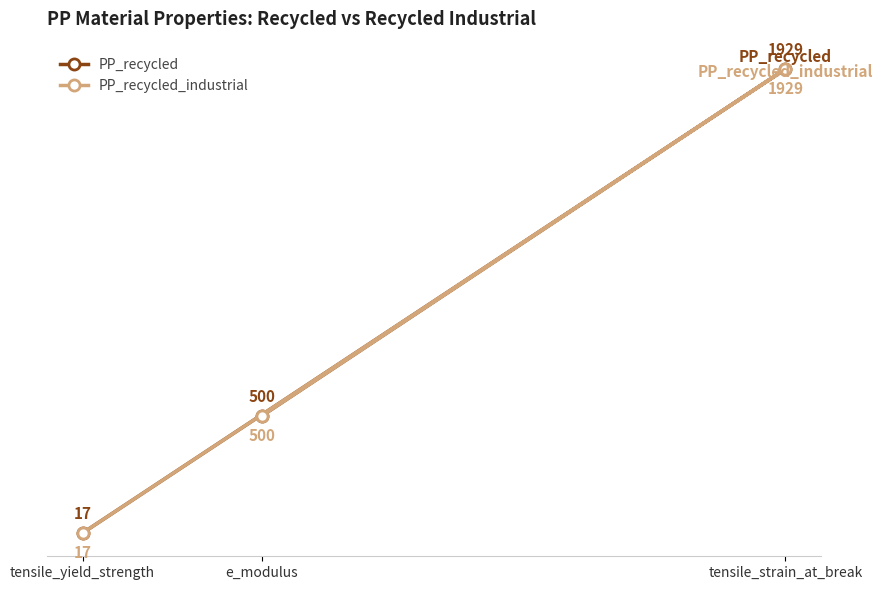

The value of PP_recycled_industrial at tensile_yield_strength is 17. True or false?

True